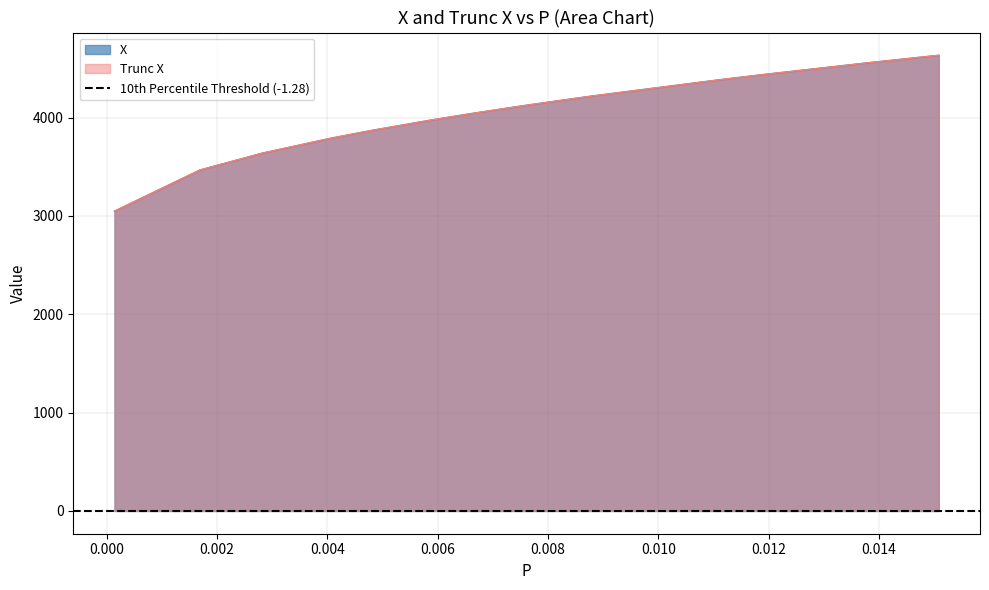

What is the lowest value of the Trunc X series?

3047.8